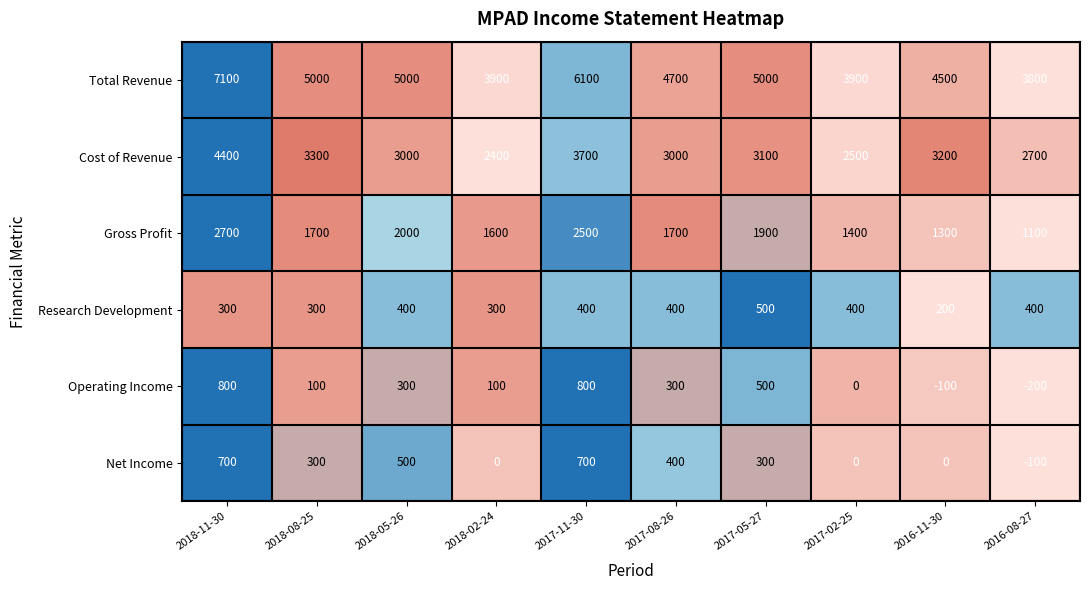

True or false: Gross Profit has a value of 2700 at 2018-11-30.

True